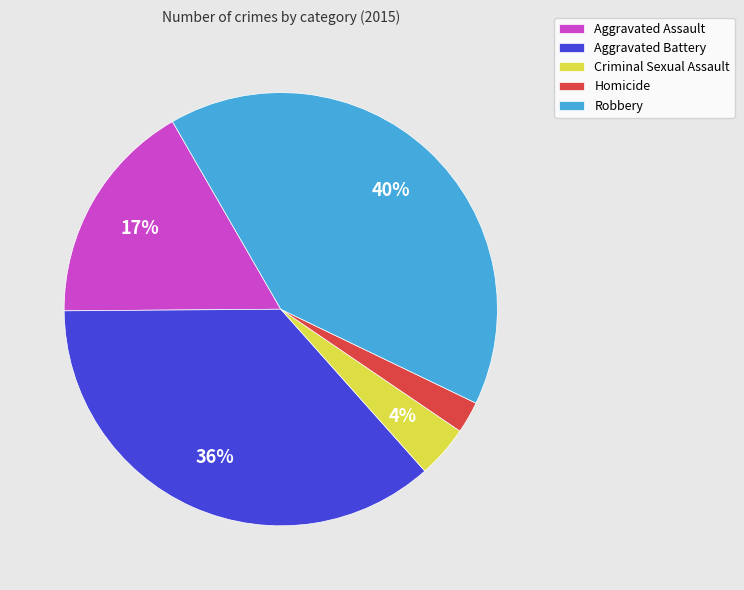

To the nearest percent, what is the average slice percentage?

20%